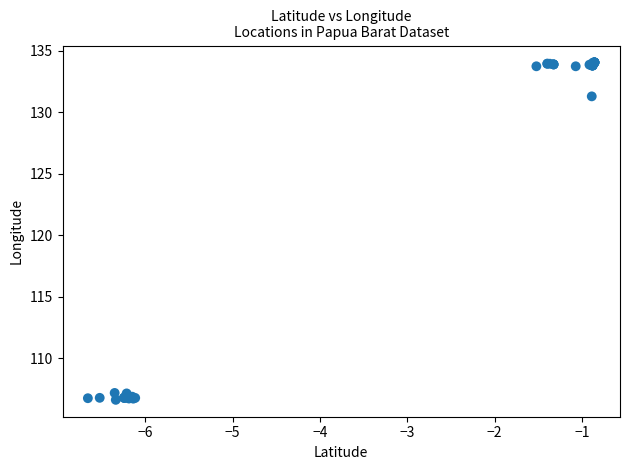

What Y value in the scatter plot is closest to 120?

131.3